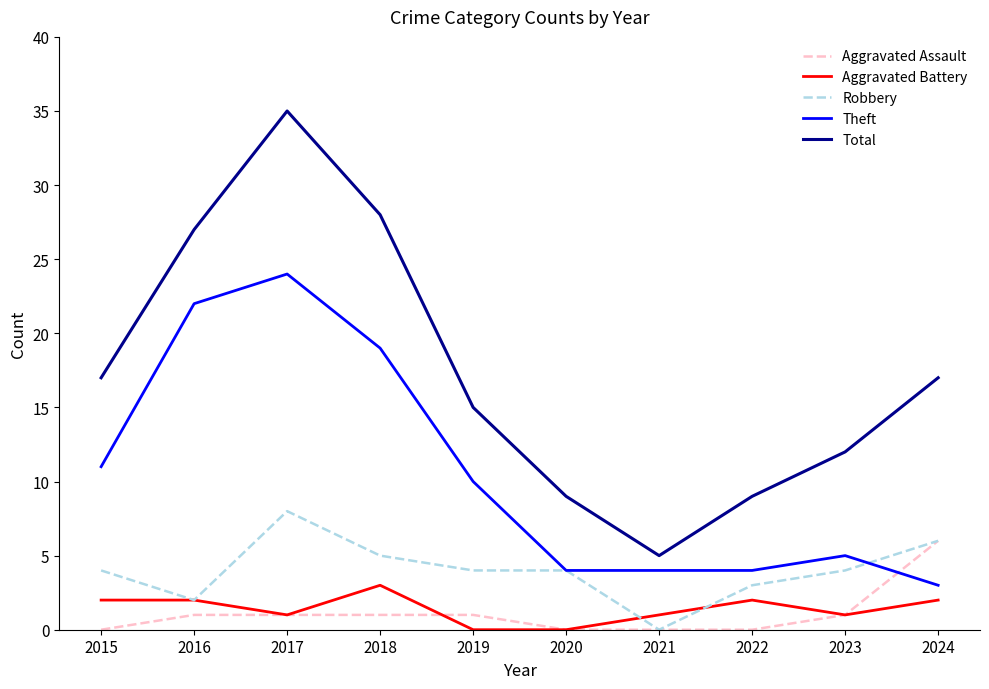

How many categories are shown in the chart?

10